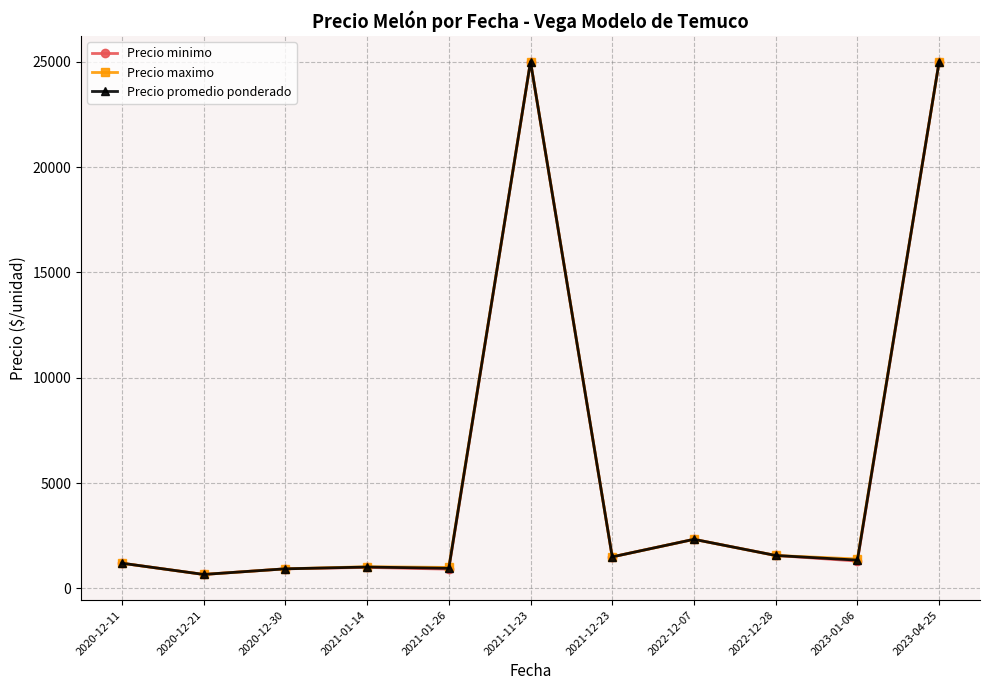

What is the maximum value for Precio minimo?

25000.0